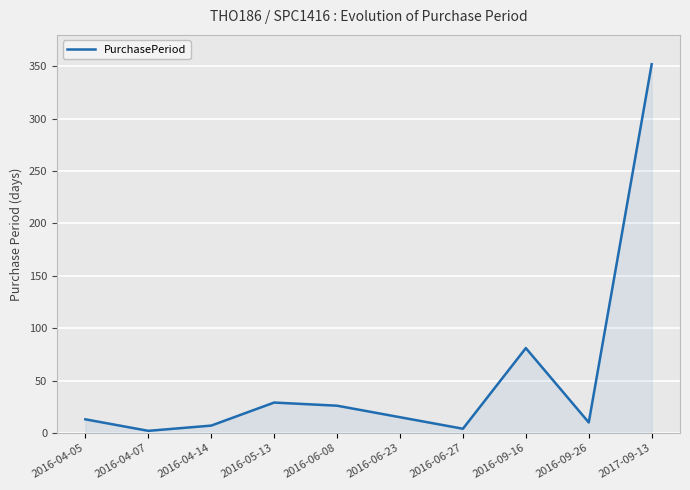

What is the sum of the values at 2016-04-07 and 2016-06-23?

17